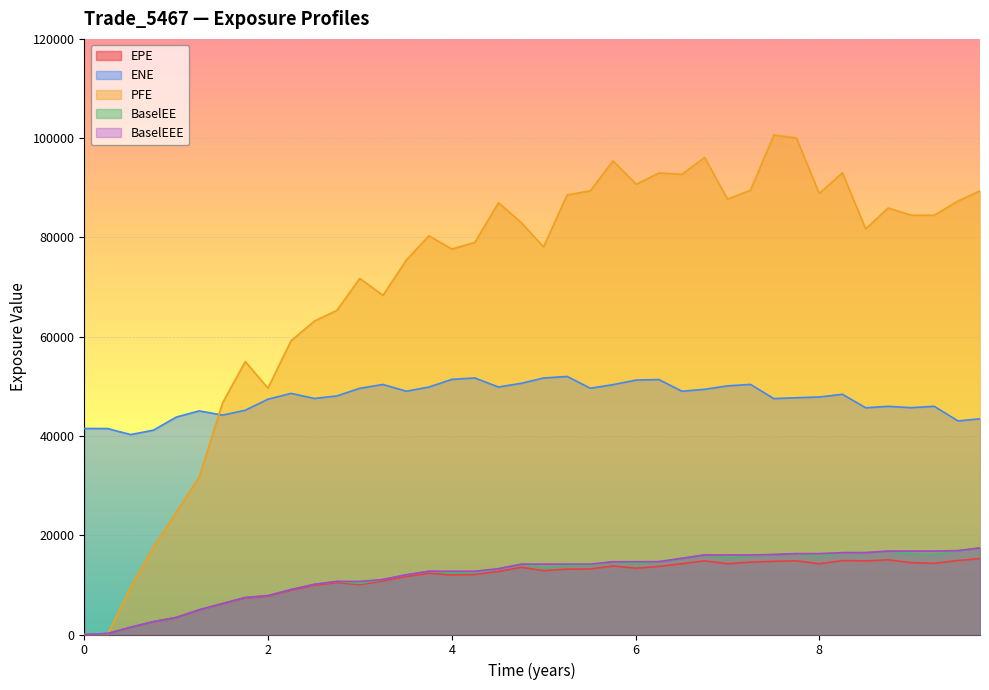

Rank the series by their maximum value, from lowest to highest.

EPE, BaselEE, BaselEEE, ENE, PFE